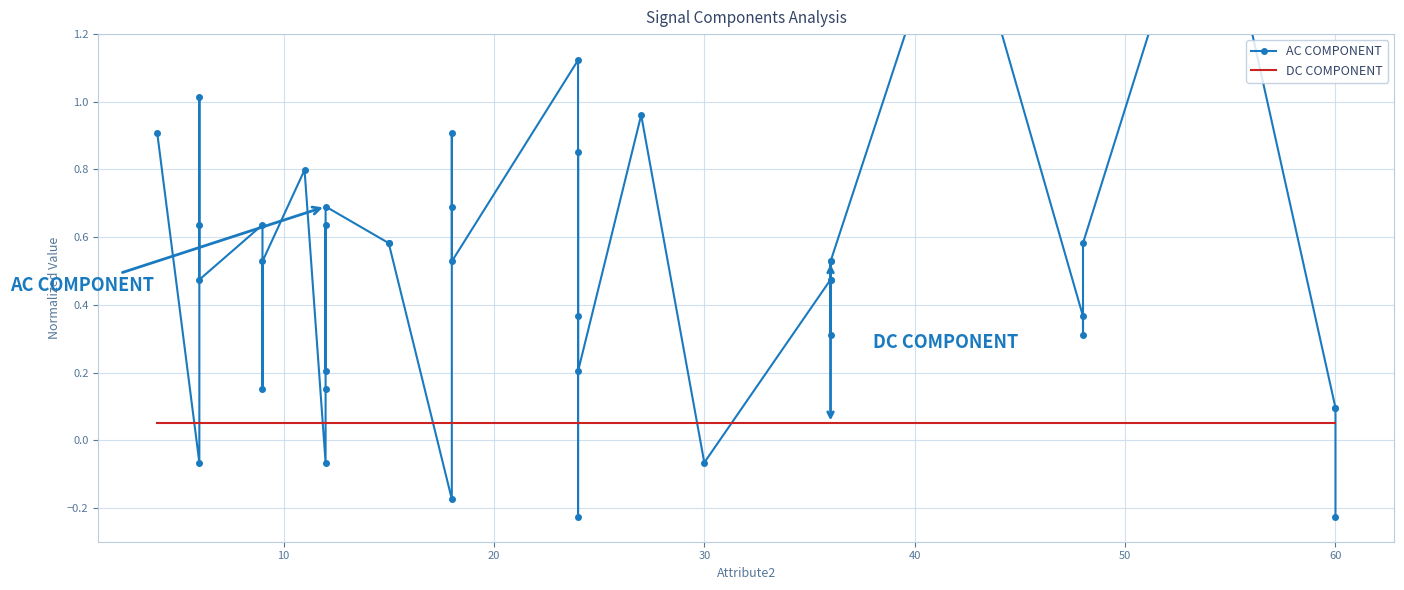

What is the average value of the DC COMPONENT series?

0.1